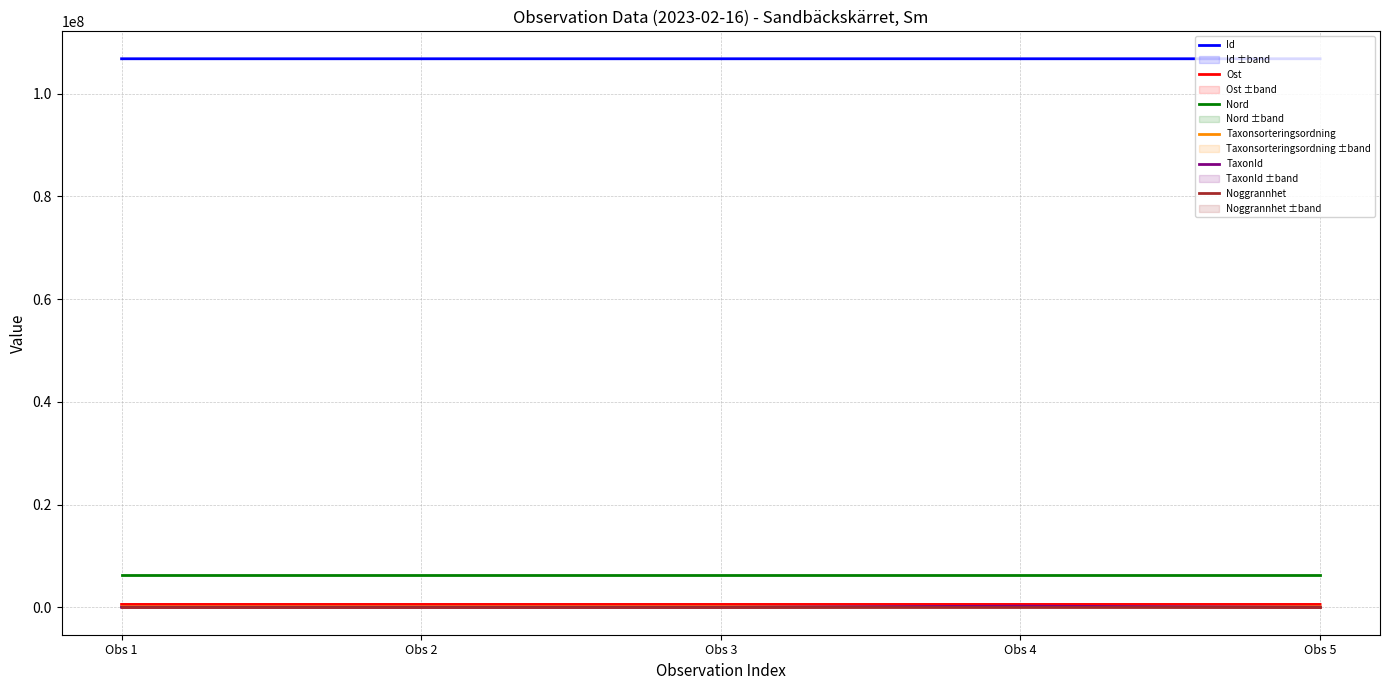

How many lines are shown in the chart?

6